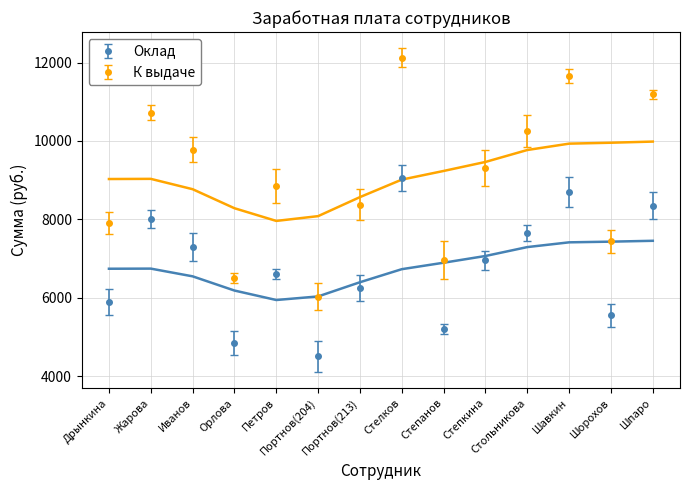

Reading right to left, extract all data points from this chart.

Оклад: Шпаро=8350.0	Шорохов=5550.0	Шавкин=8700.0	Стольникова=7650.0	Степкина=6950.0	Степанов=5200.0	Стелков=9050.0	Портнов(213)=6250.0	Портнов(204)=4500.0	Петров=6600.0	Орлова=4850.0	Иванов=7300.0	Жарова=8000.0	Дрынкина=5900.0
К выдаче: Шпаро=11187.3	Шорохов=7435.9	Шавкин=11656.3	Стольникова=10249.5	Степкина=9311.6	Степанов=6967.0	Стелков=12125.2	Портнов(213)=8373.8	Портнов(204)=6029.1	Петров=8842.7	Орлова=6498.0	Иванов=9780.5	Жарова=10718.4	Дрынкина=7904.8